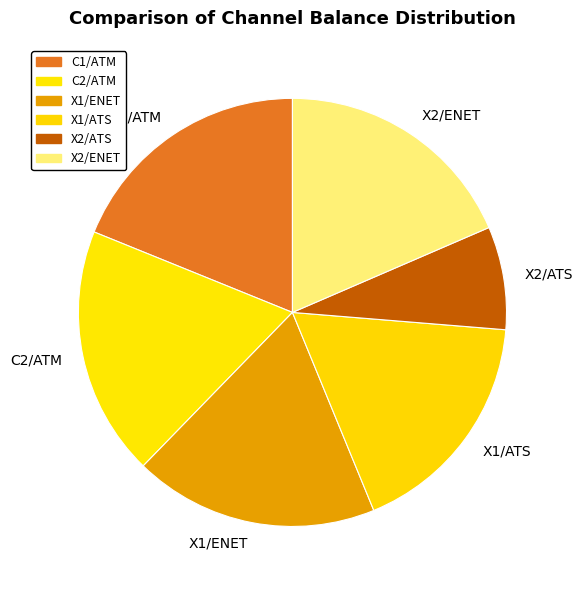

Which has a higher value, C2/ATM or X2/ATS?

C2/ATM